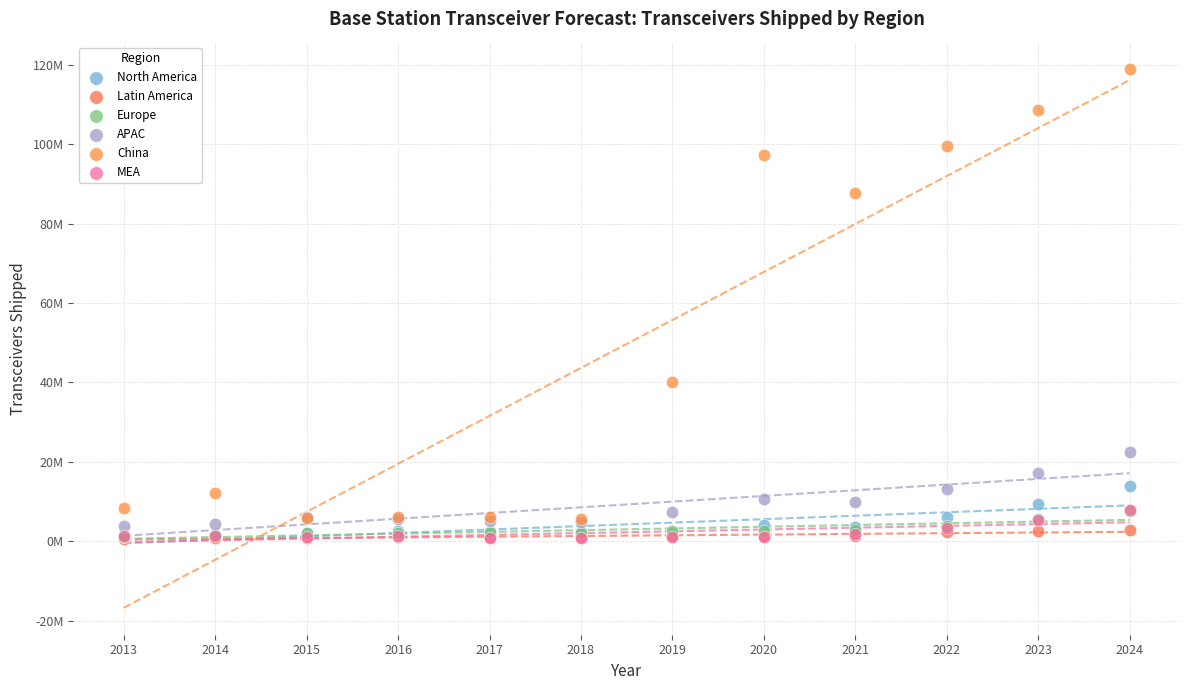

Which series has the largest Y range (max minus min)?

China